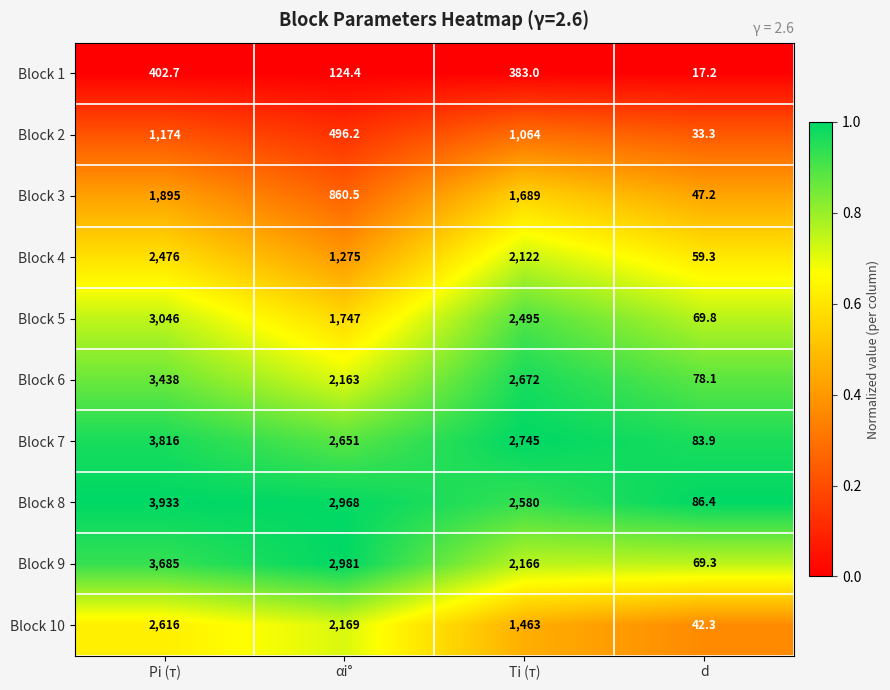

Rank the series at Ti (т) from highest to lowest value.

Block 7, Block 6, Block 8, Block 5, Block 9, Block 4, Block 3, Block 10, Block 2, Block 1